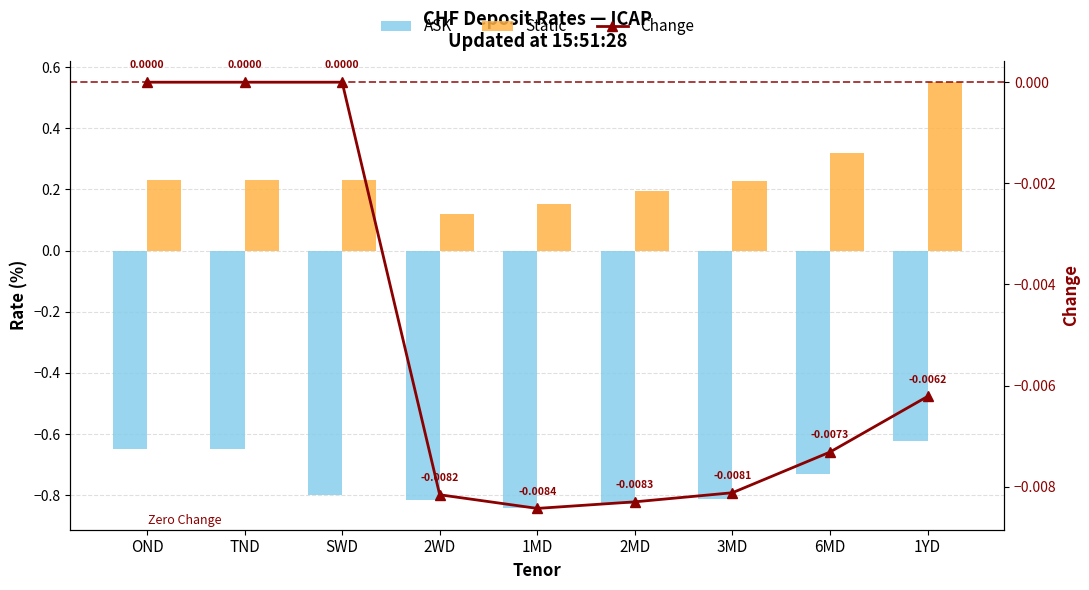

The Change series shows -0.0 at 6MD. True or false?

True